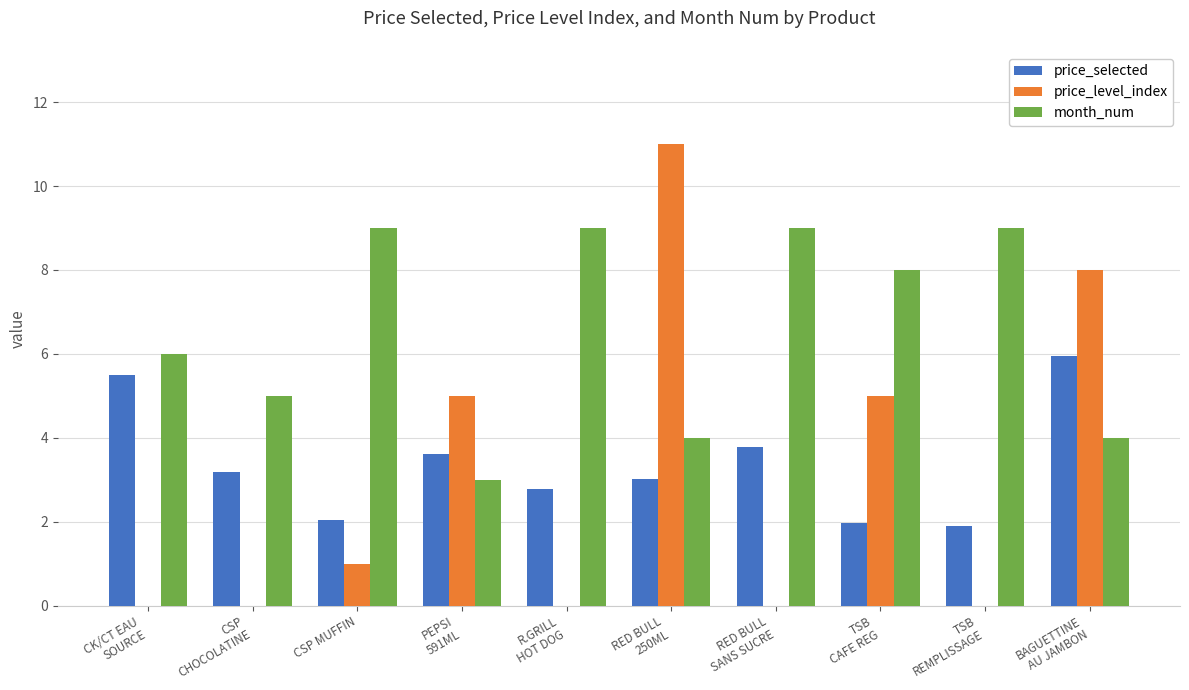

What is the maximum value for month_num?

9.0